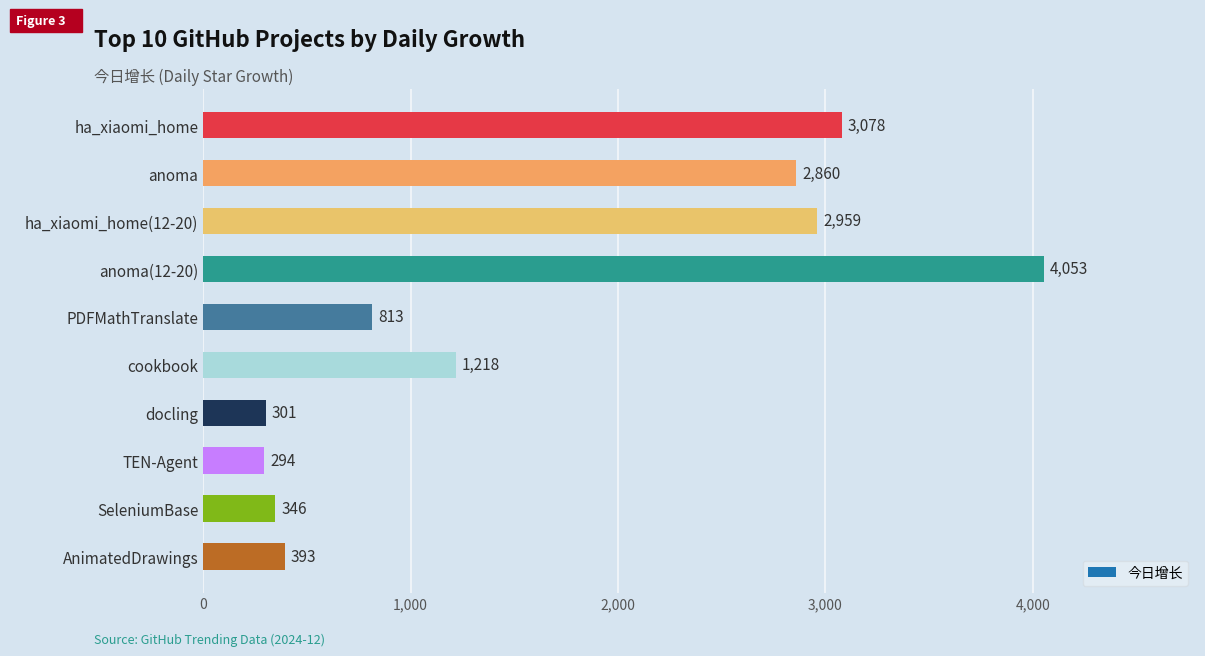

What is the difference between the values at anoma and ha_xiaomi_home?

218